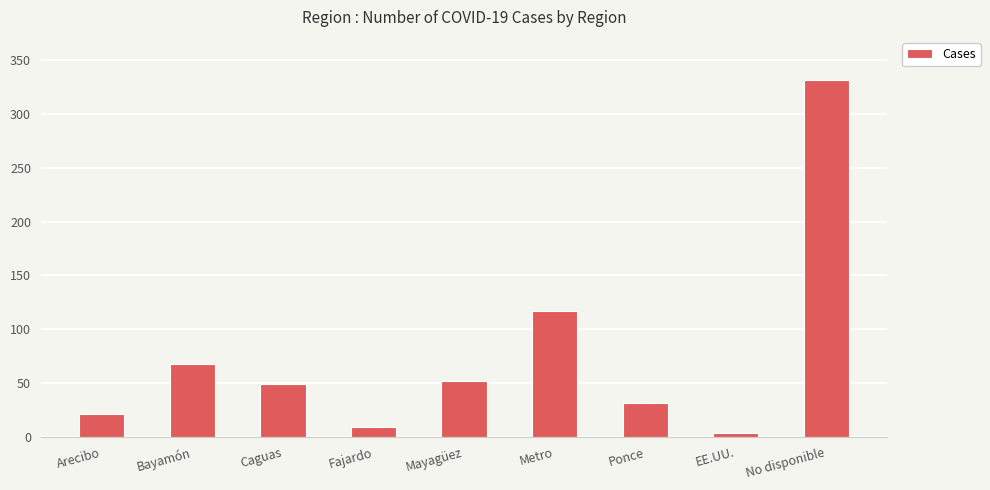

What is the sum of all values?

683